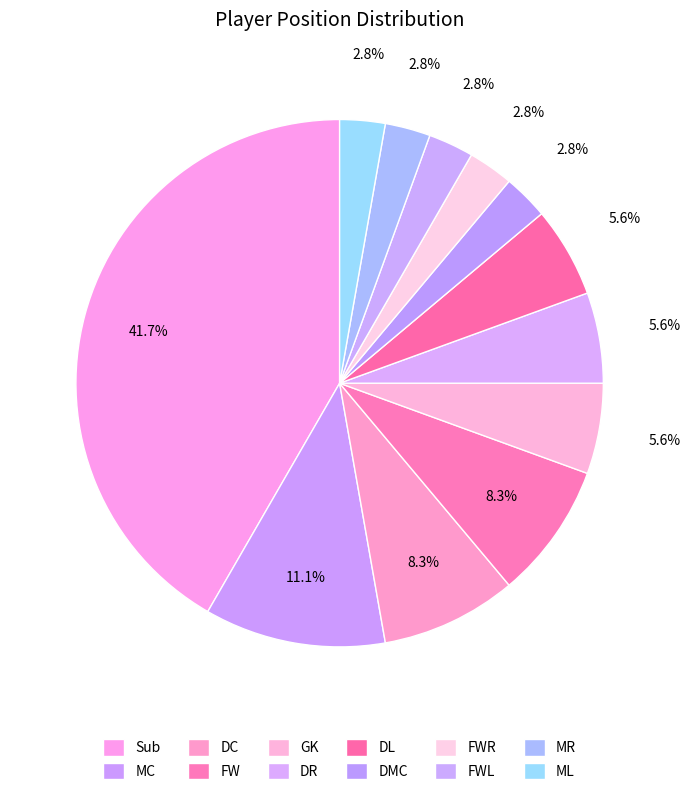

What percentage is NOT represented by Sub?

58.3%